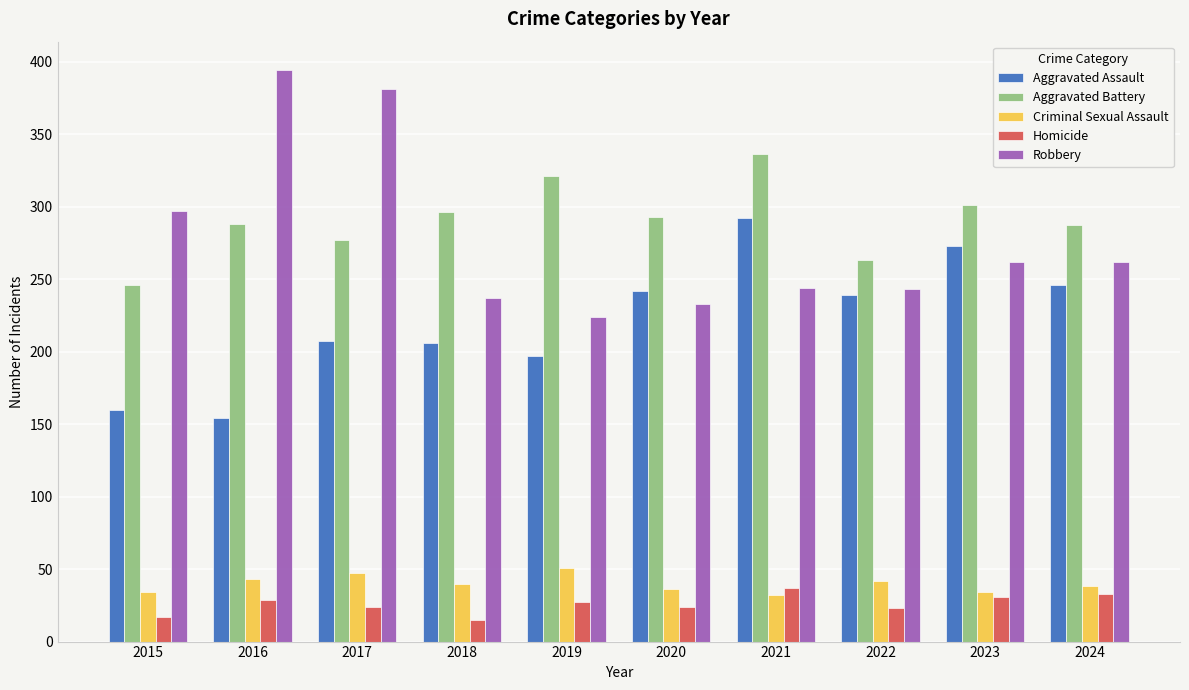

What value does the Aggravated Battery series have at 2020, to the nearest 10?

290